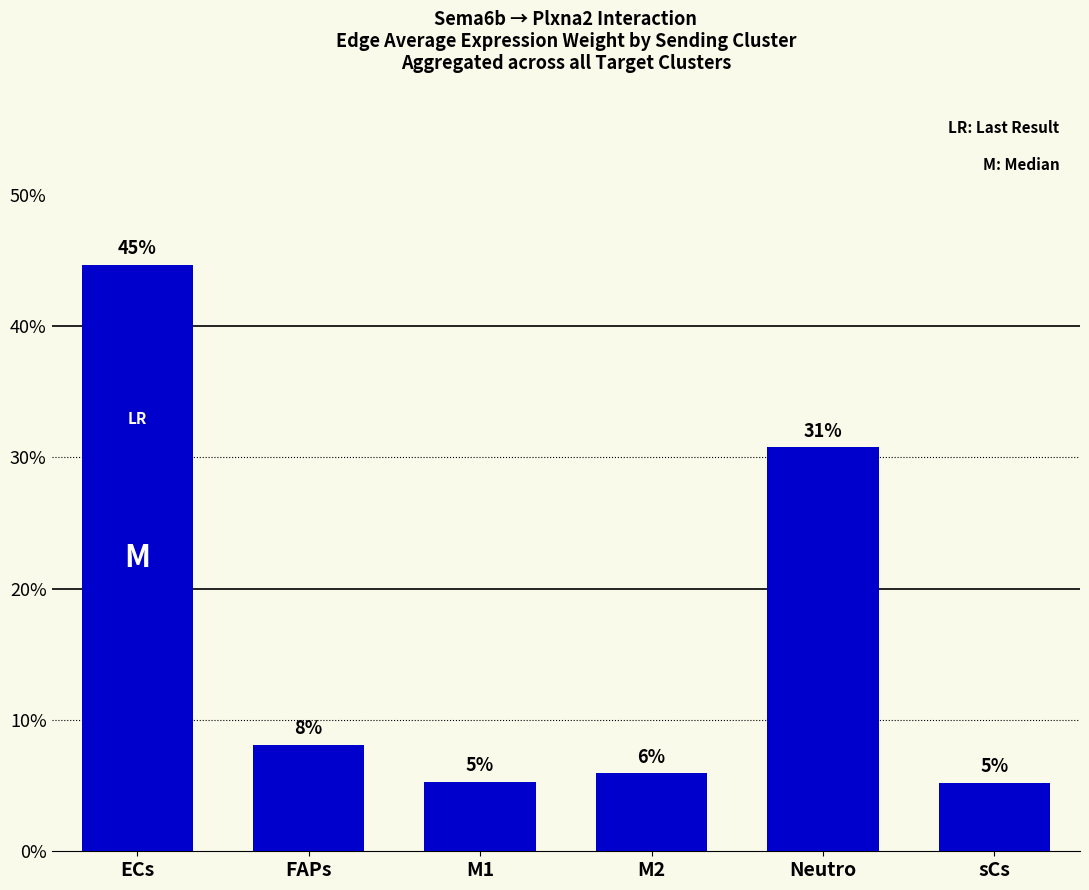

List the labels in order of value, smallest first.

sCs, M1, M2, FAPs, Neutro, ECs